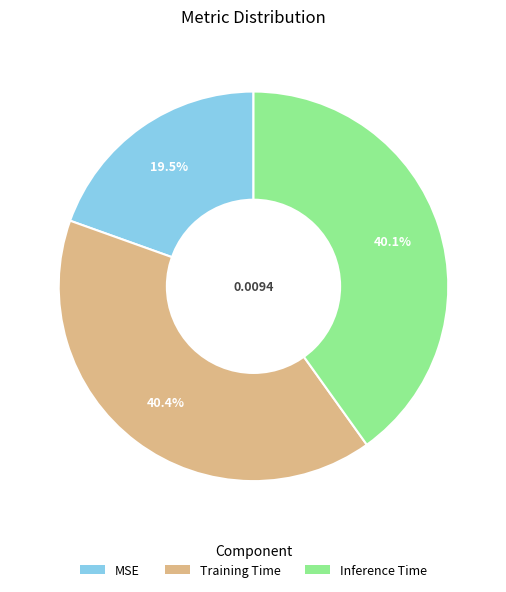

To the nearest percent, what is the difference between the Inference Time and MSE slice percentages?

21%